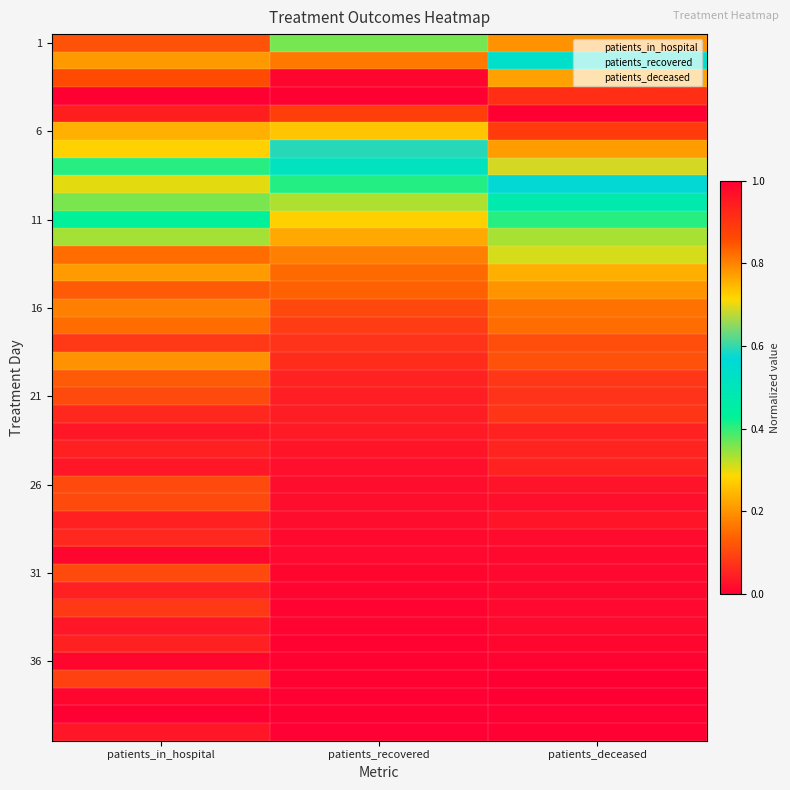

What is the total value across all series at patients_in_hospital?

9.3